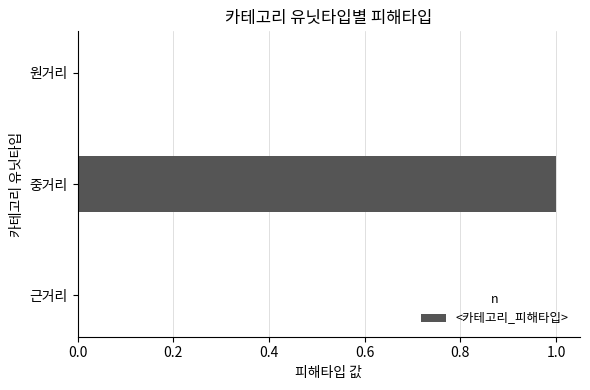

How many data points does each series have?

3